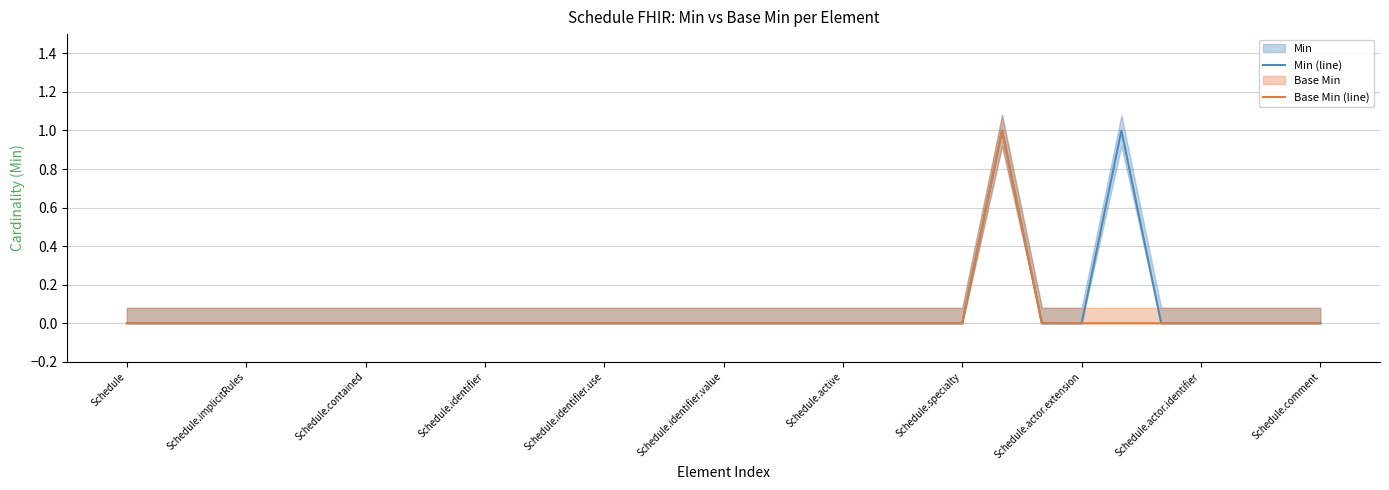

Which series has the largest total across all categories?

Min (line)